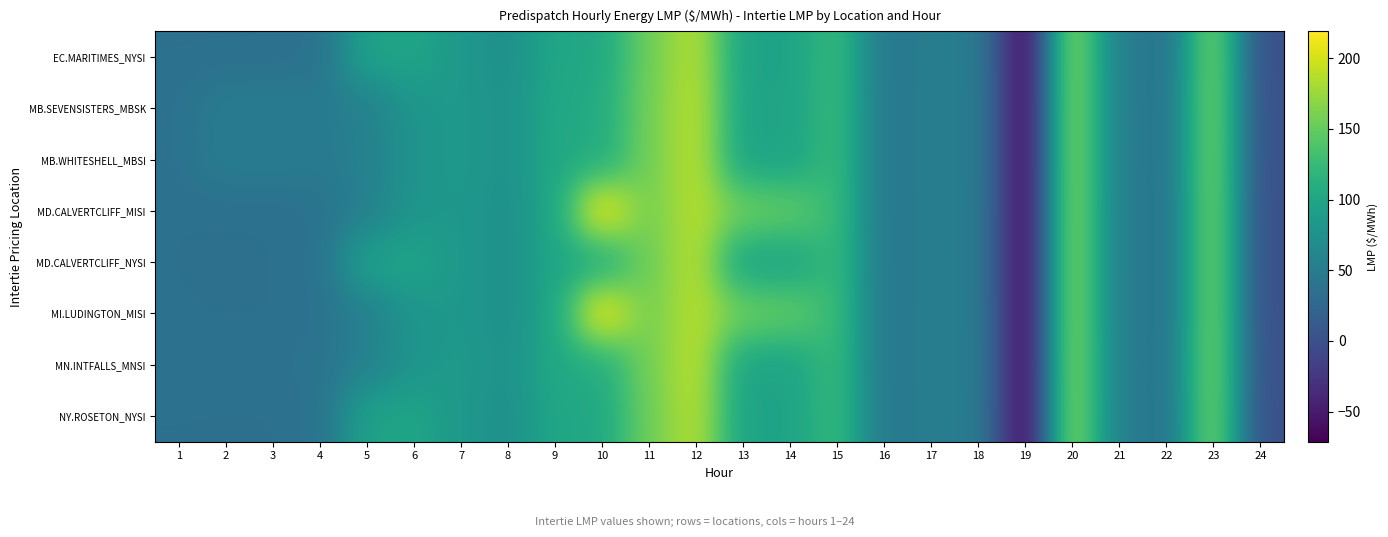

Reading left to right, list all the values displayed in this chart.

EC.MARITIMES_NYSI: 1=36.3	2=36.1	3=36.2	4=38.0	5=96.2	6=99.5	7=83.3	8=73.7	9=100.6	10=103.0	11=155.0	12=188.6	13=95.6	14=96.2	15=125.0	16=45.1	17=51.6	18=51.2	19=-71.2	20=175.1	21=52.1	22=38.1	23=164.9	24=-1.4
MB.SEVENSISTERS_MBSK: 1=38.1	2=50.0	3=50.2	4=48.2	5=55.5	6=79.5	7=85.4	8=75.7	9=102.9	10=106.9	11=157.3	12=191.2	13=97.1	14=97.2	15=125.8	16=45.5	17=52.0	18=51.5	19=-71.2	20=175.3	21=52.2	22=38.8	23=165.8	24=0.1
MB.WHITESHELL_MBSI: 1=38.2	2=50.0	3=50.3	4=48.2	5=55.5	6=79.5	7=85.5	8=75.7	9=102.9	10=106.9	11=157.3	12=191.2	13=97.1	14=97.2	15=125.8	16=45.5	17=52.0	18=51.5	19=-71.2	20=175.3	21=52.2	22=38.8	23=165.8	24=0.1
MD.CALVERTCLIFF_MISI: 1=36.4	2=36.1	3=36.3	4=38.1	5=55.0	6=80.0	7=83.6	8=73.8	9=100.8	10=218.8	11=155.5	12=189.0	13=155.0	14=150.0	15=125.2	16=45.3	17=51.7	18=51.3	19=-71.2	20=175.1	21=52.0	22=38.1	23=165.0	24=-1.2
MD.CALVERTCLIFF_NYSI: 1=36.4	2=36.1	3=36.3	4=38.1	5=96.4	6=99.5	7=83.6	8=73.8	9=100.8	10=103.4	11=155.5	12=189.0	13=96.1	14=96.7	15=125.2	16=45.3	17=51.7	18=51.3	19=-71.2	20=175.1	21=52.0	22=38.1	23=165.0	24=-1.2
MI.LUDINGTON_MISI: 1=36.5	2=36.0	3=36.2	4=38.1	5=54.9	6=79.8	7=83.6	8=73.7	9=100.6	10=219.0	11=155.5	12=189.2	13=155.5	14=150.4	15=125.5	16=45.5	17=51.8	18=51.3	19=-71.3	20=175.0	21=51.9	22=38.2	23=165.0	24=-1.1
MN.INTFALLS_MNSI: 1=39.0	2=38.8	3=38.3	4=39.8	5=56.3	6=79.5	7=86.3	8=75.8	9=104.3	10=106.9	11=158.1	12=191.8	13=97.0	14=96.9	15=125.7	16=45.4	17=52.1	18=51.6	19=-71.2	20=175.3	21=52.2	22=38.9	23=165.8	24=0.7
NY.ROSETON_NYSI: 1=36.3	2=36.1	3=36.2	4=38.0	5=96.2	6=99.5	7=83.3	8=73.7	9=100.6	10=103.0	11=155.0	12=188.6	13=95.6	14=96.2	15=125.0	16=45.1	17=51.6	18=51.2	19=-71.2	20=175.1	21=52.1	22=38.1	23=164.9	24=-1.4